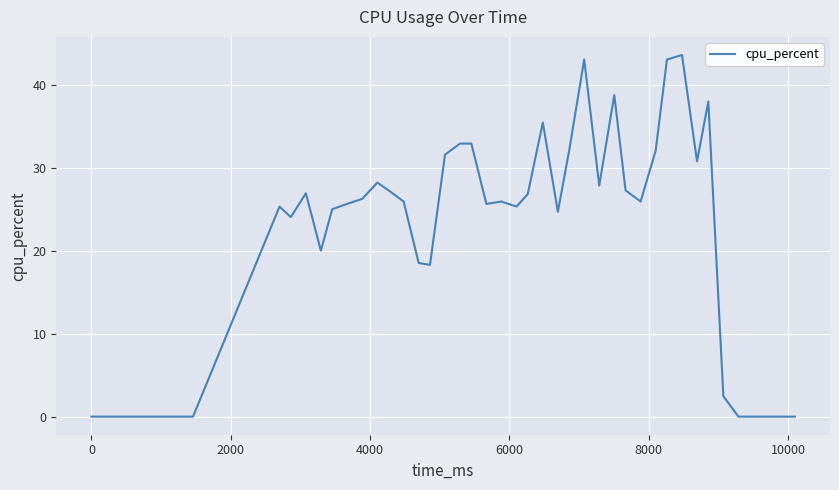

What is the maximum value shown in the chart?

43.6